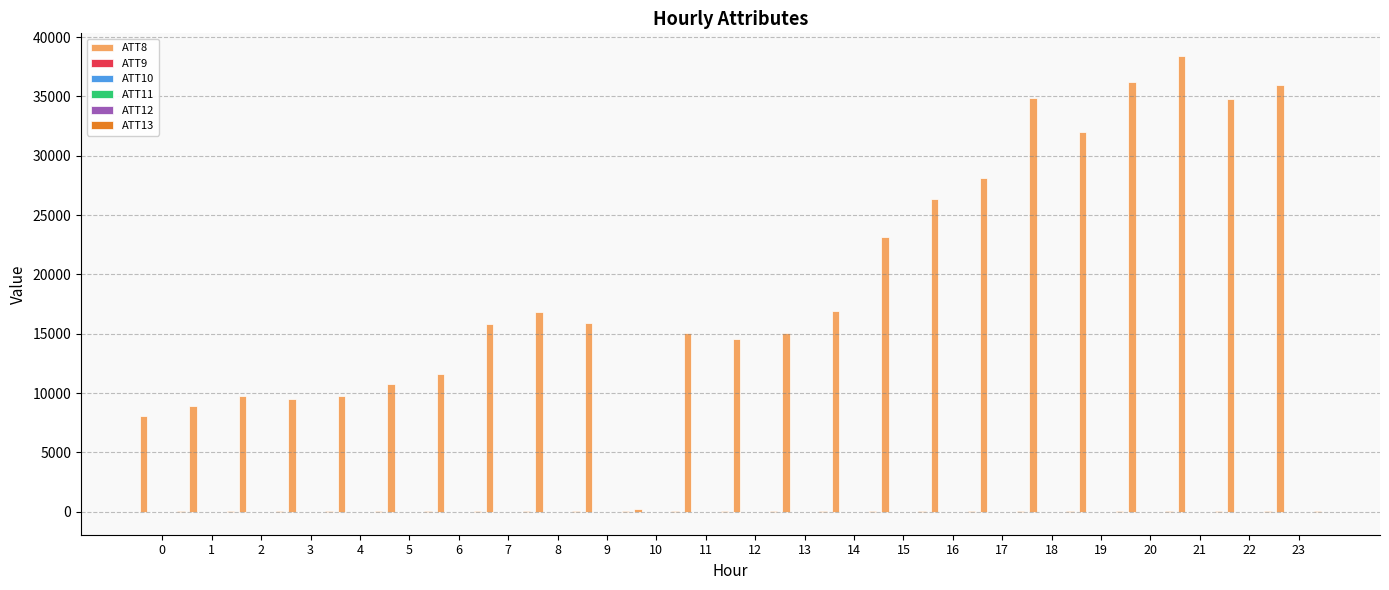

Which series has the largest total across all categories?

ATT8